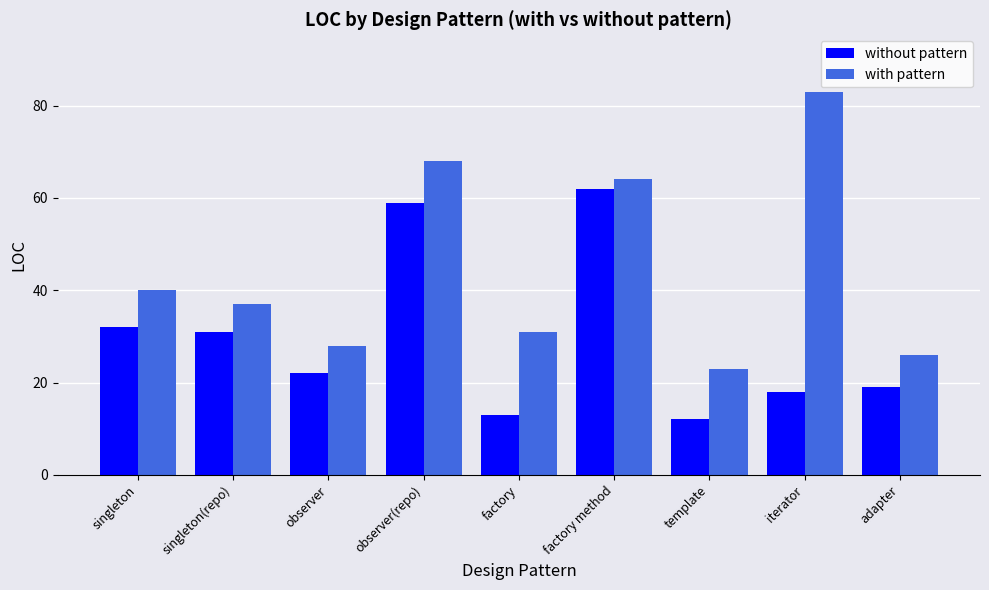

Reading right to left, extract all data points from this chart.

without pattern: adapter=19	iterator=18	template=12	factory method=62	factory=13	observer(repo)=59	observer=22	singleton(repo)=31	singleton=32
with pattern: adapter=26	iterator=83	template=23	factory method=64	factory=31	observer(repo)=68	observer=28	singleton(repo)=37	singleton=40